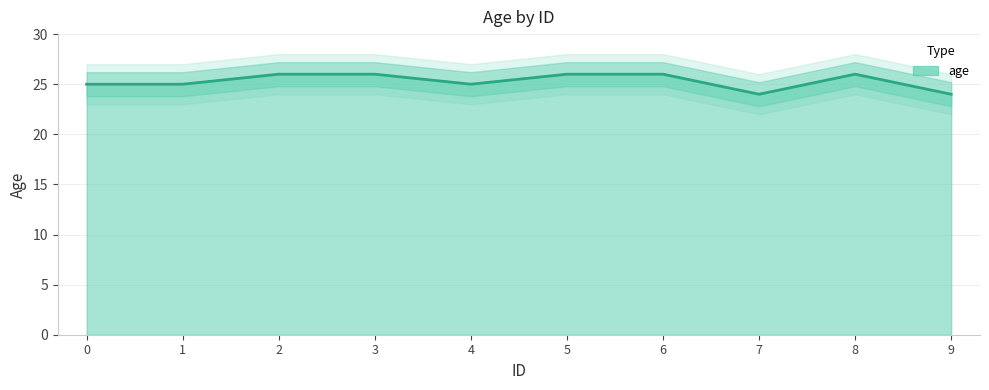

Does the chart display data point markers on the line(s)?

No